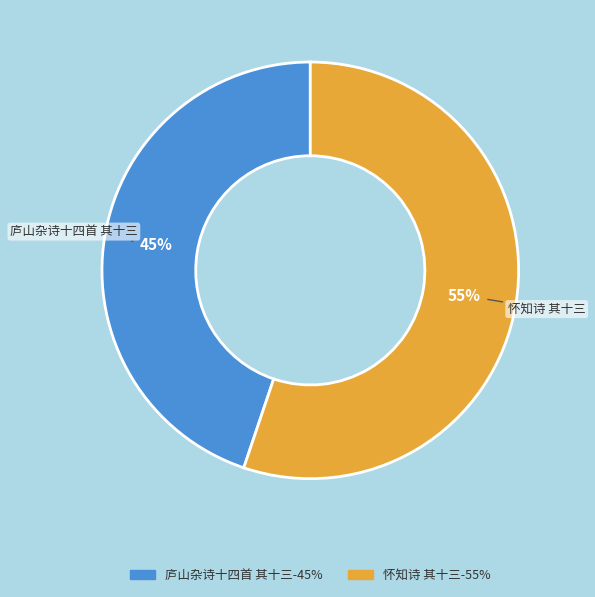

What percentage is the 庐山杂诗十四首 其十三 slice, to the nearest percent?

45%